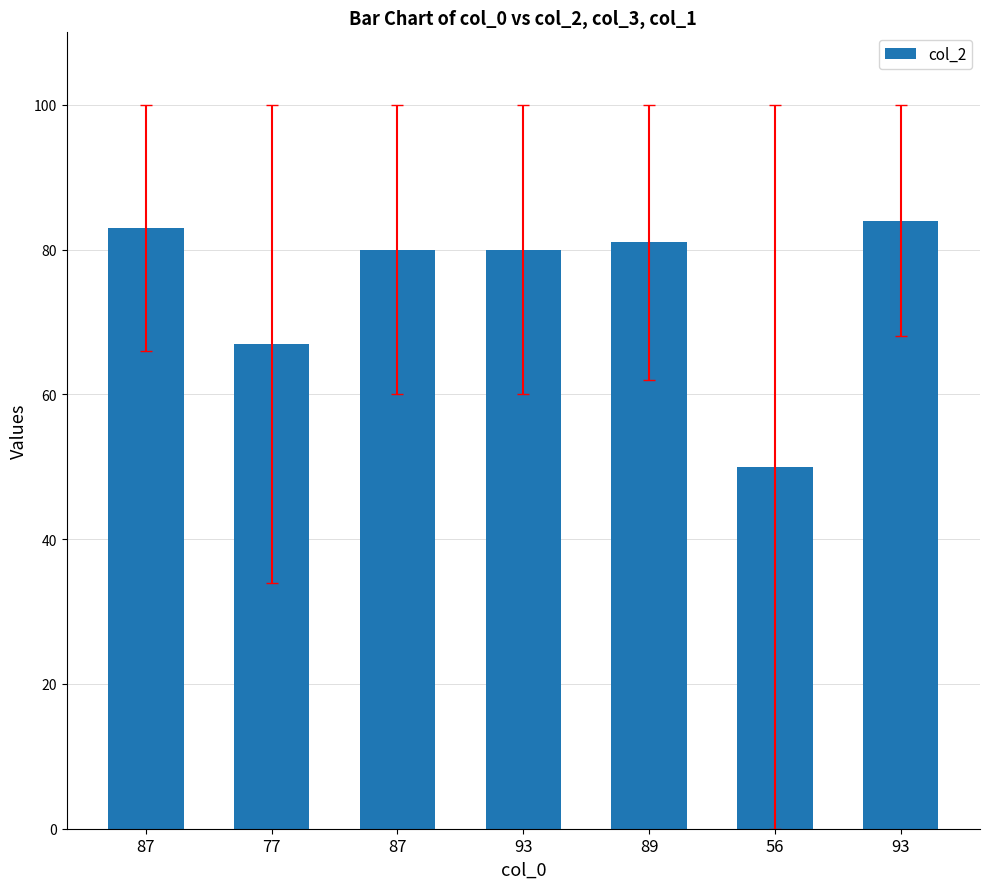

What is the greatest value displayed?

84